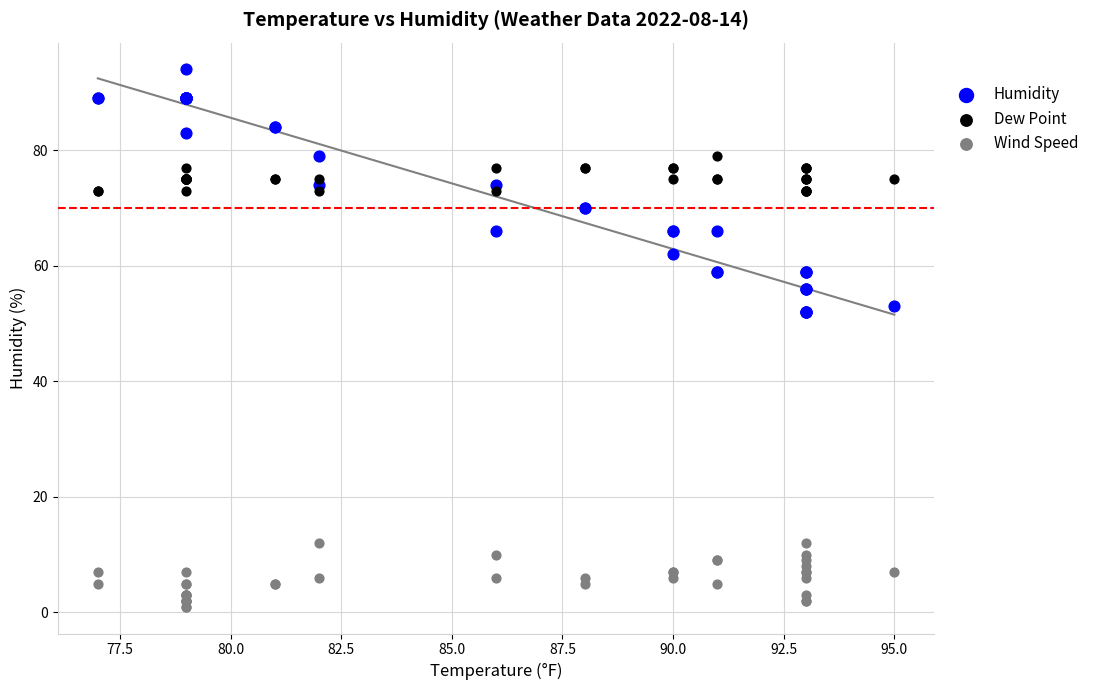

Which series contains the lowest Y value?

Wind Speed